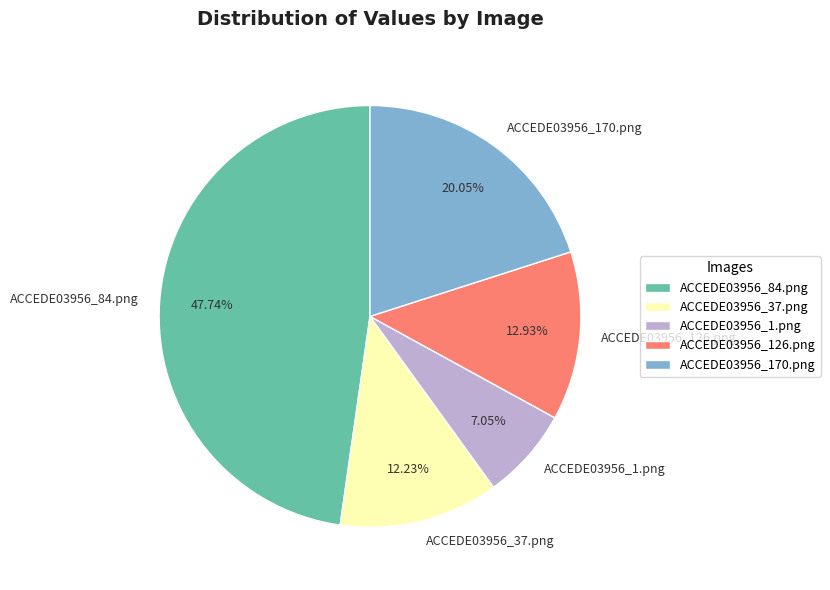

Do ACCEDE03956_1.png and ACCEDE03956_170.png together represent more than half of the pie?

No